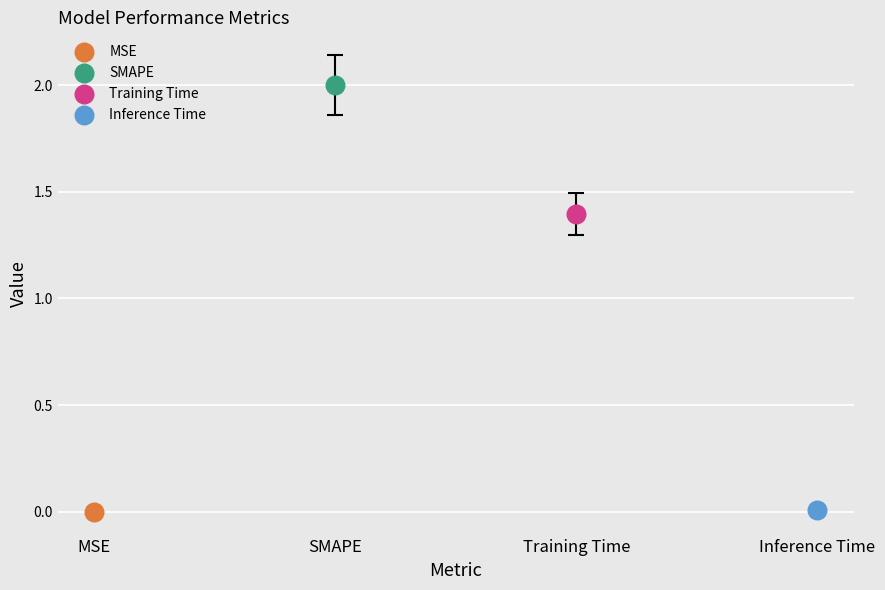

What are all the series names shown in the legend?

MSE, SMAPE, Training Time, Inference Time